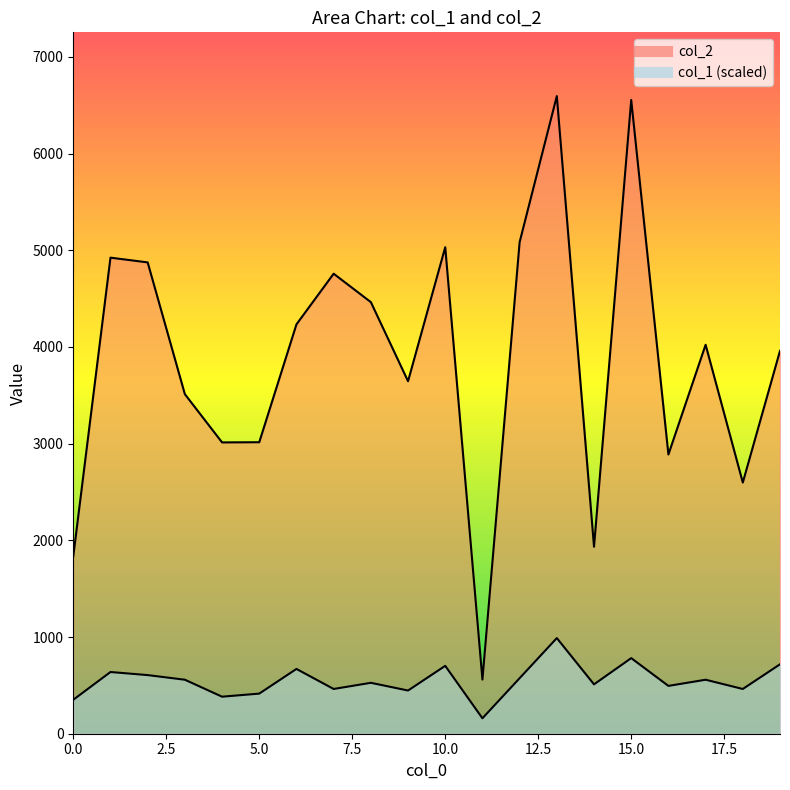

Where is the first local minimum for col_2?

4